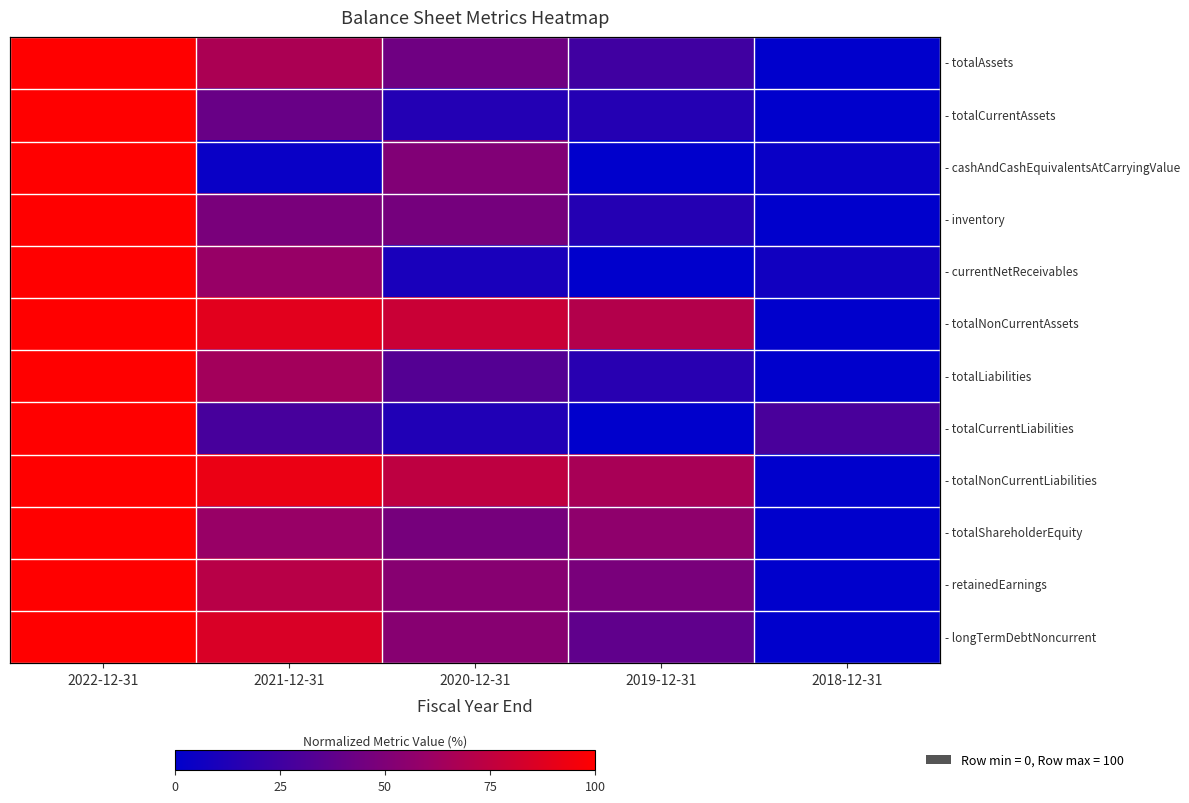

How many series are shown in this chart?

12